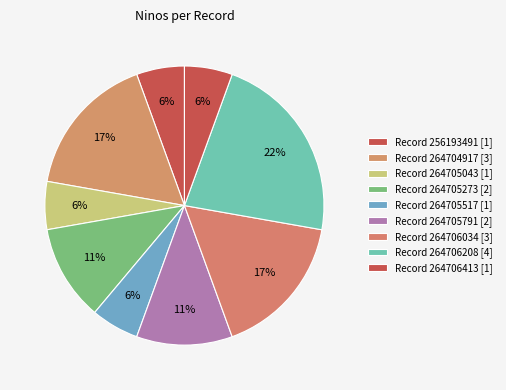

What is the largest slice in the pie chart?

Record 264706208 [4]